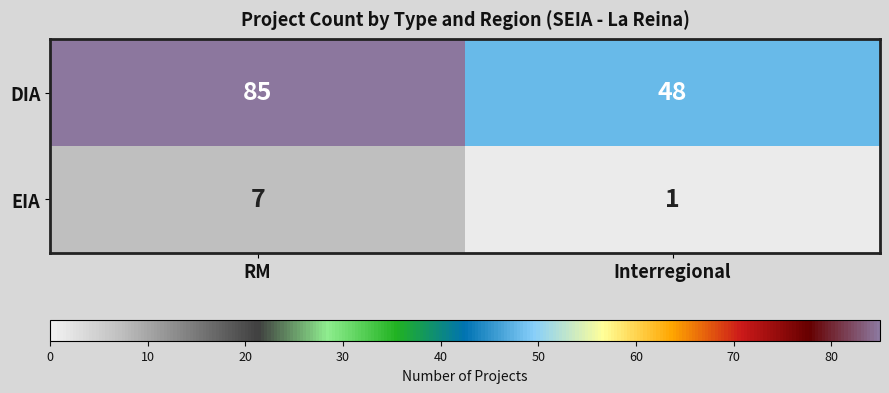

What is the sum of all EIA values?

8